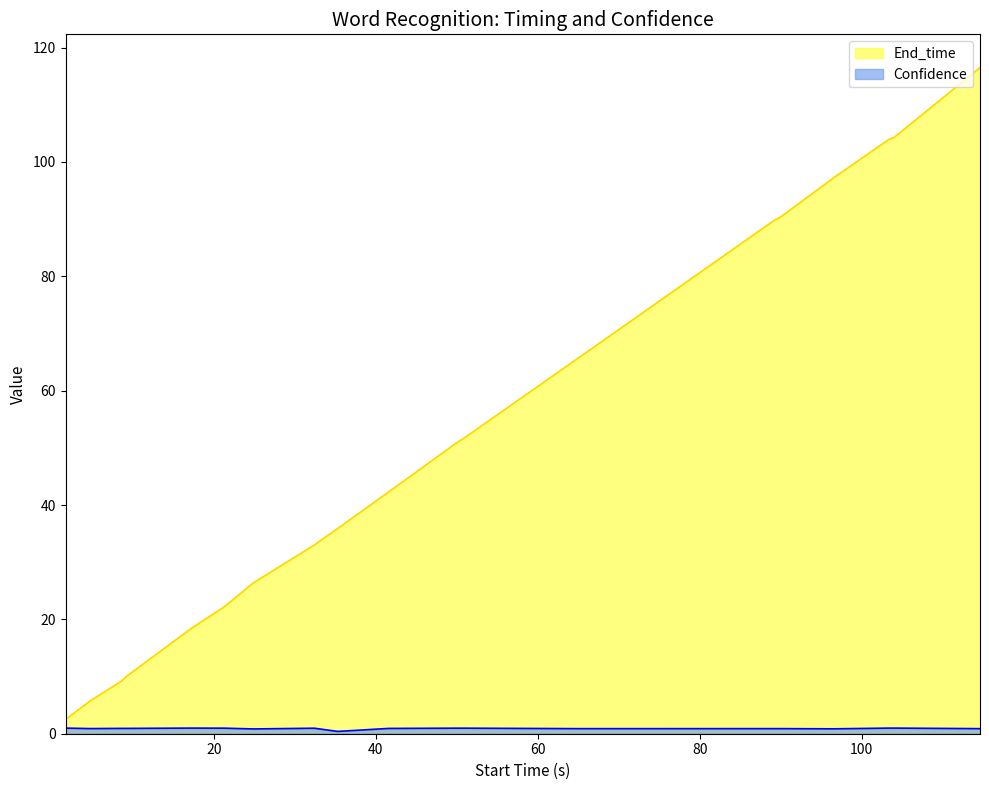

Which series has the largest total across all categories?

End_time